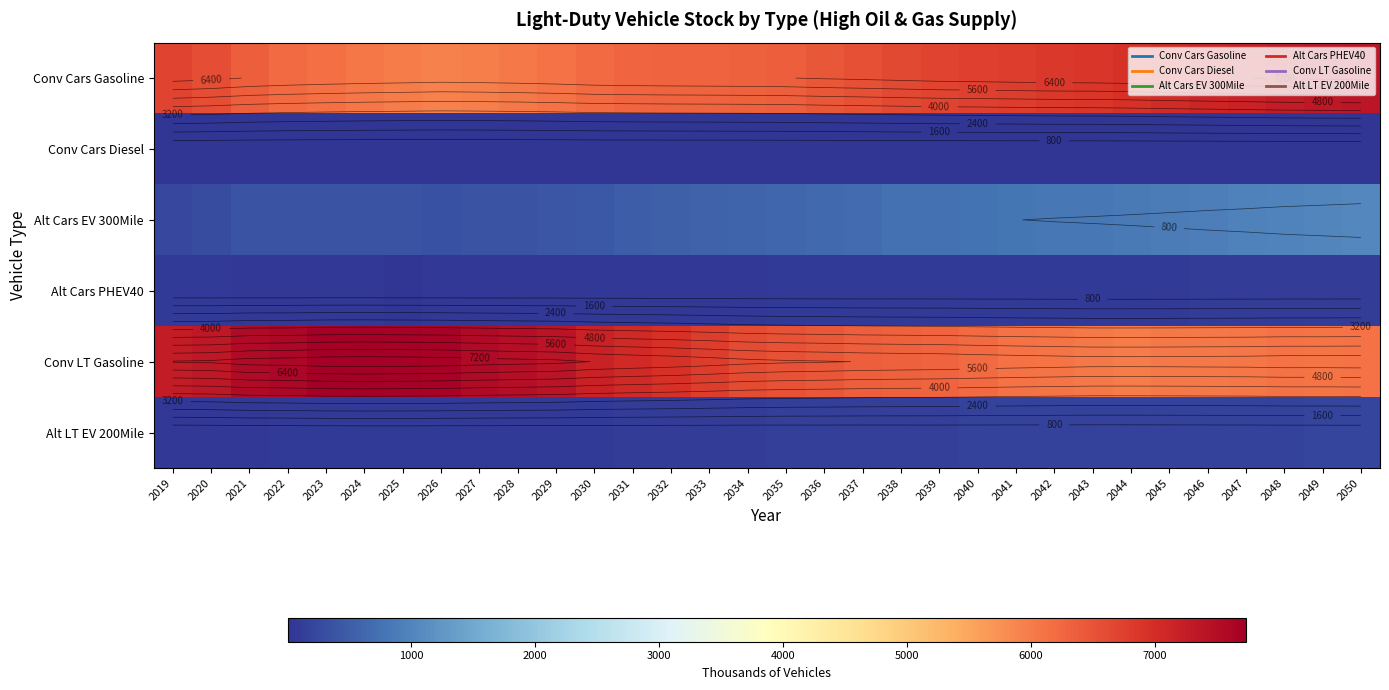

Which category has the lowest value in the Alt LT EV 200Mile series?

2019